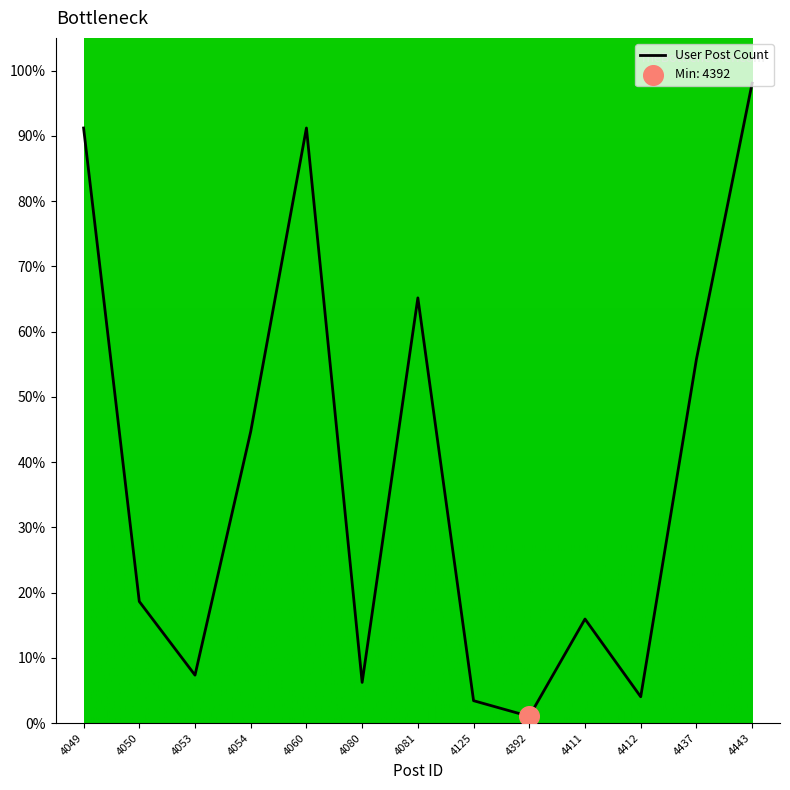

What is the change in value from 4412 to 4443?

+94.0